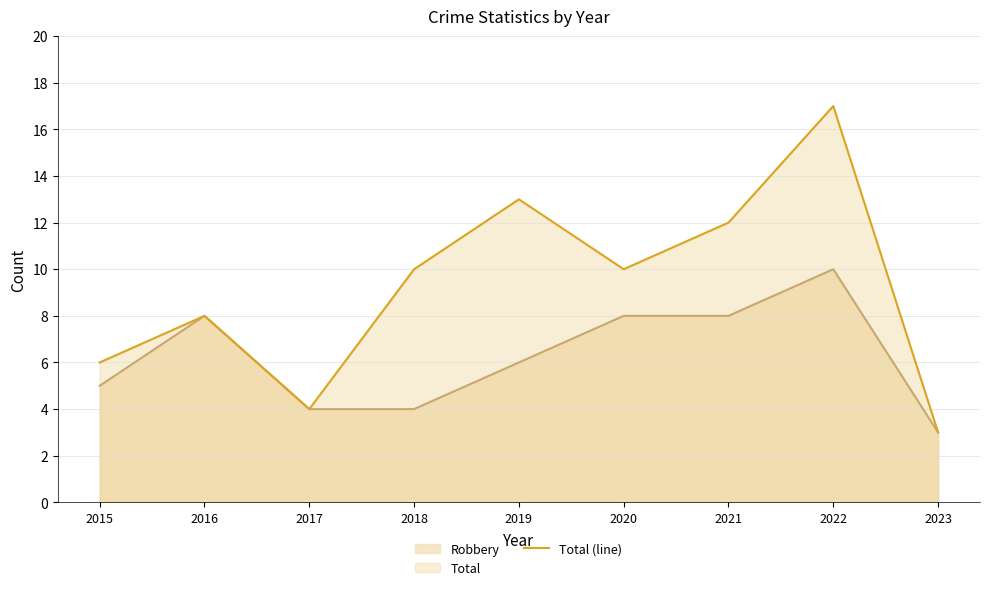

What is the difference between the values at 2022 and 2017?

13